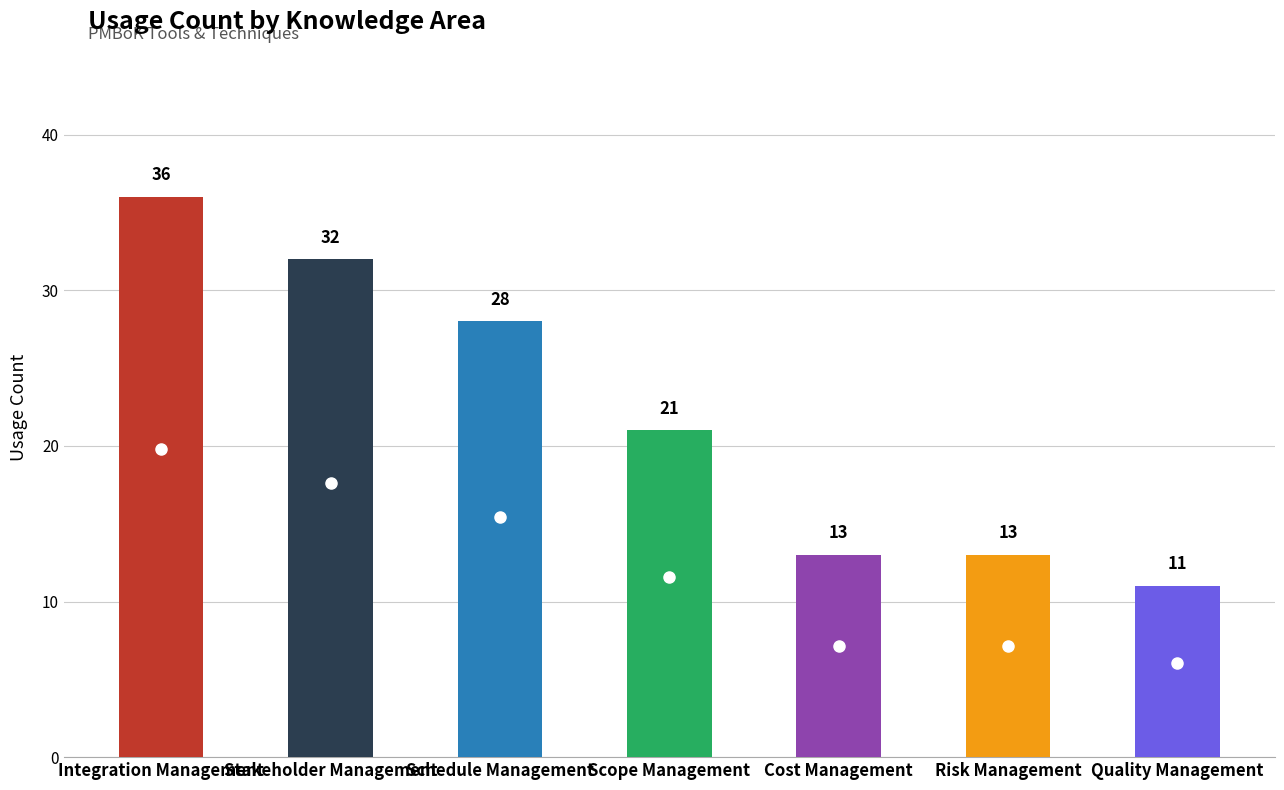

Rank the categories by value from highest to lowest.

Integration Management, Stakeholder Management, Schedule Management, Scope Management, Cost Management, Risk Management, Quality Management